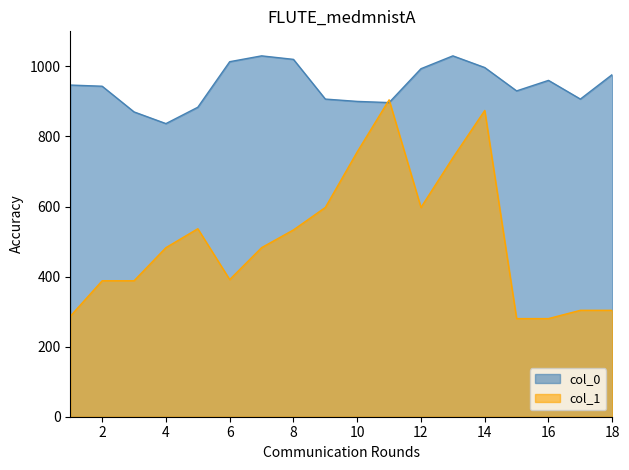

What is the sum of all col_0 values?

17040.0